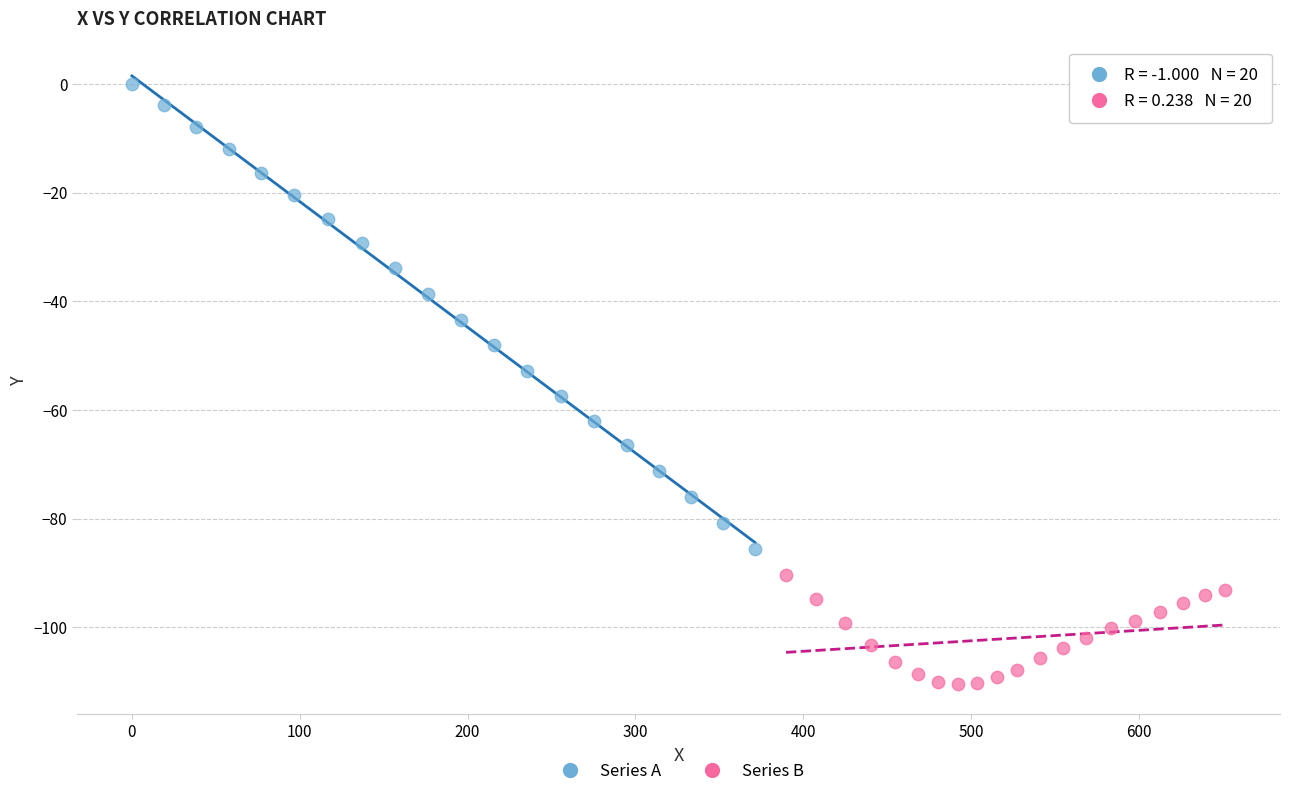

Which series has the widest spread of Y values?

Series A